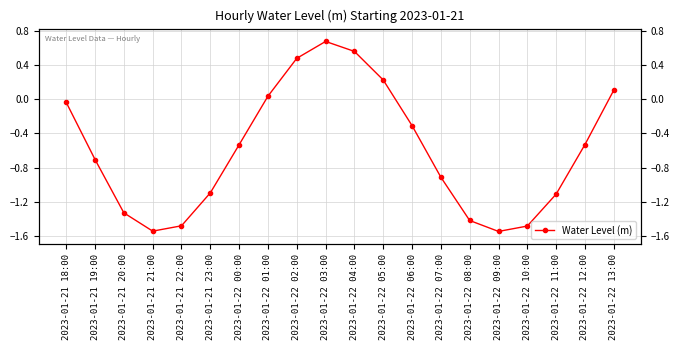

How many positive values are there?

6